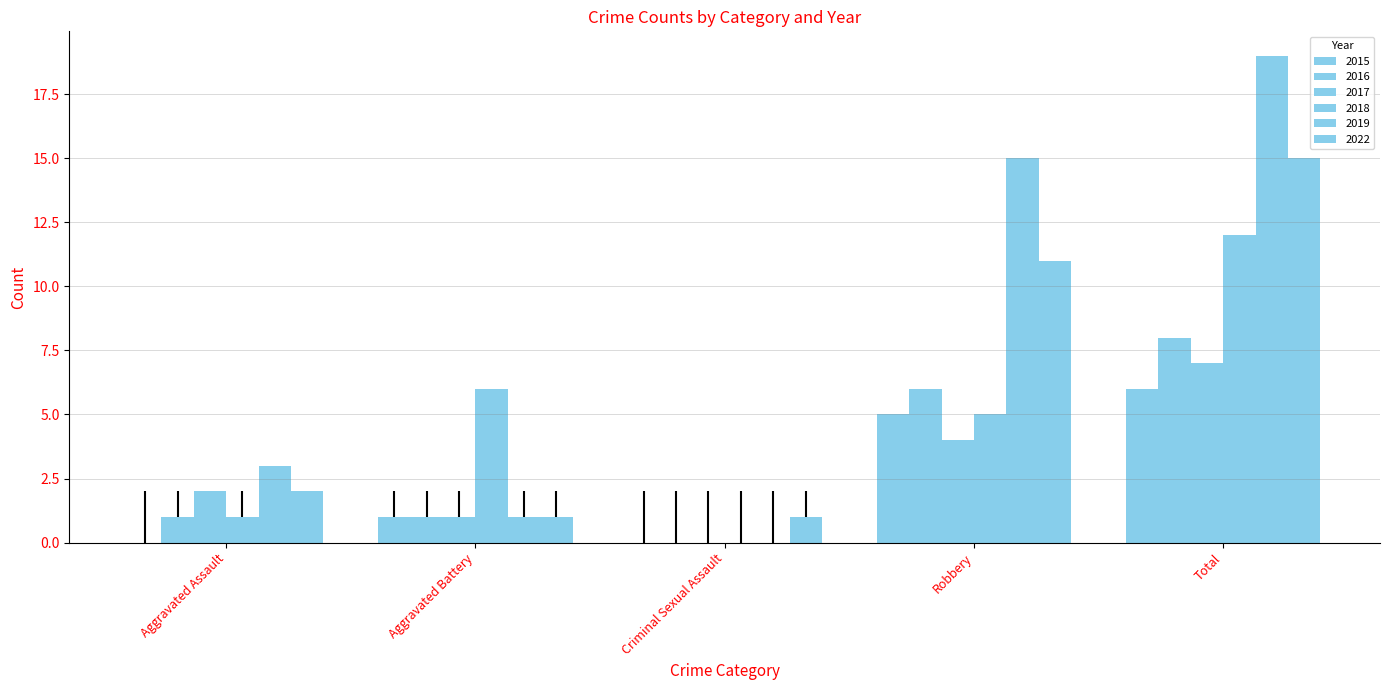

Are the bars horizontal?

No